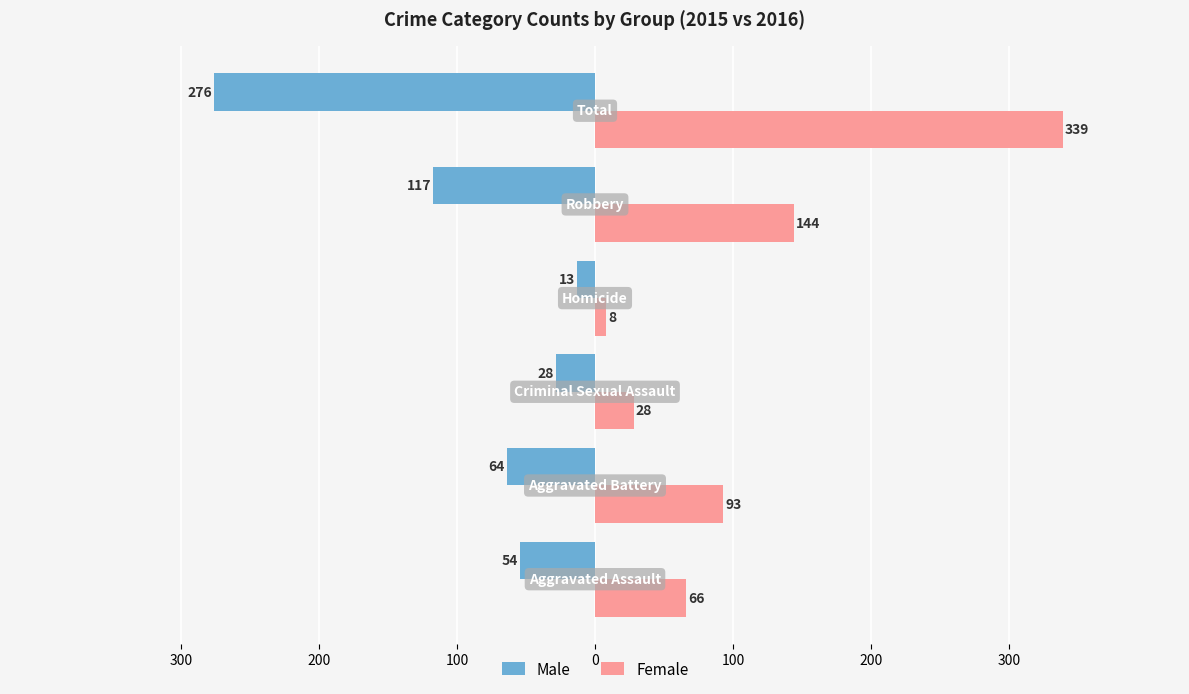

What is the maximum value shown in the chart?

339